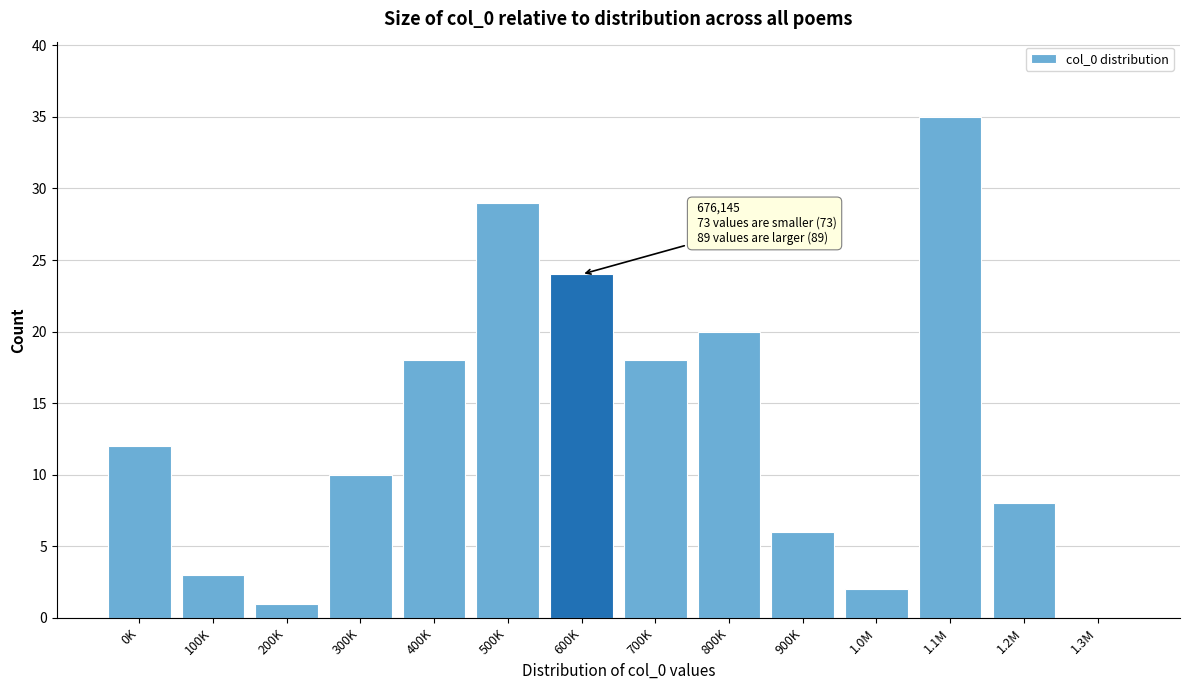

Reading left to right, what are all the values shown in this chart?

0K=12	100K=3	200K=1	300K=10	400K=18	500K=29	600K=24	700K=18	800K=20	900K=6	1.0M=2	1.1M=35	1.2M=8	1.3M=0